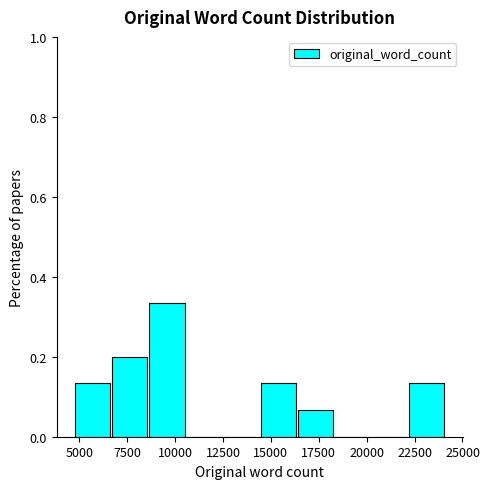

Read against the x-axis, roughly where is the centre of the tallest bar?

9500